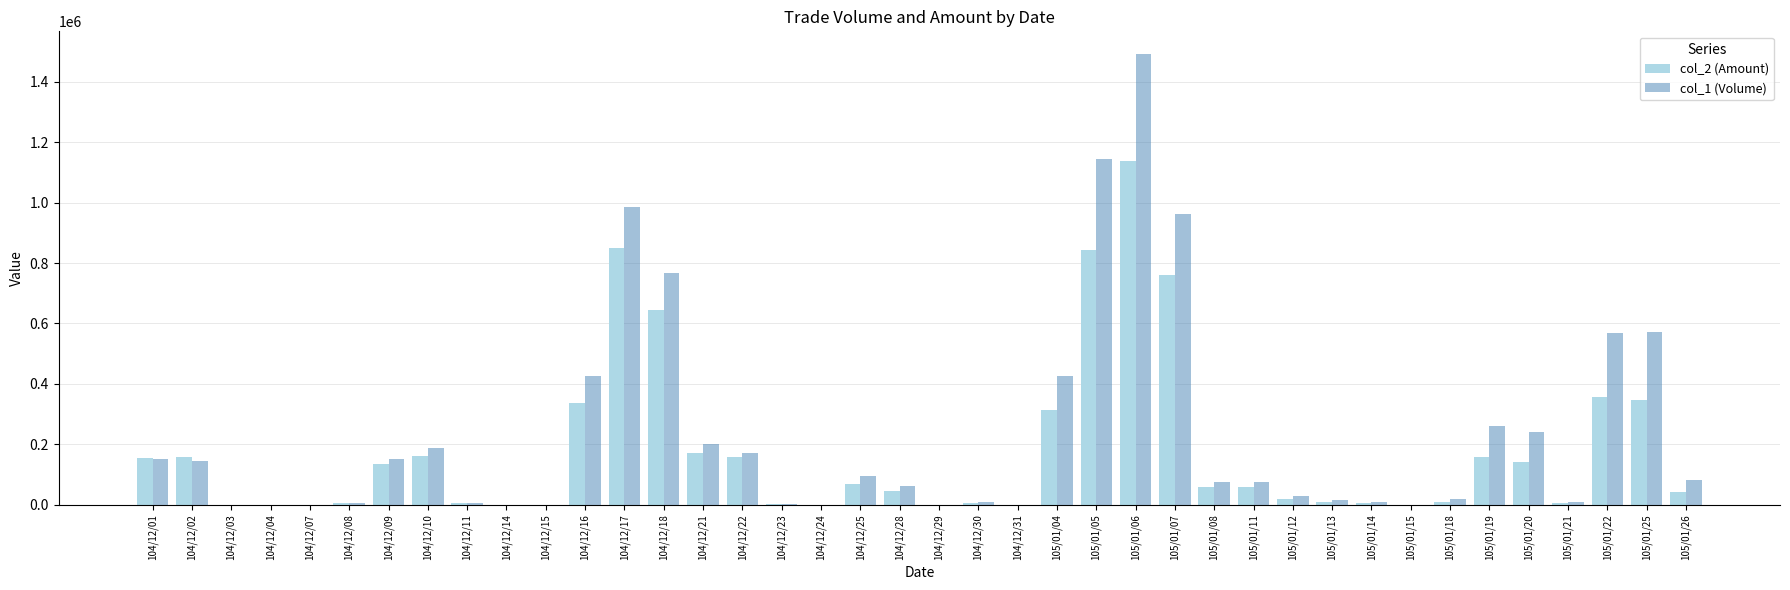

Is the value of col_1 (Volume) at 104/12/15 greater than the value of col_2 (Amount) at 104/12/17?

No